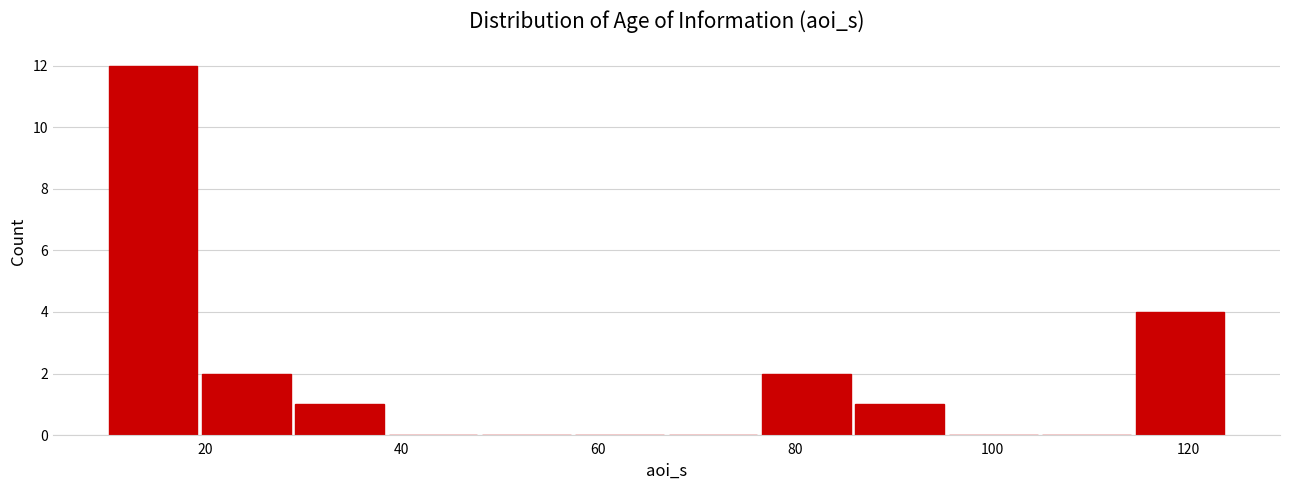

Which range on the x-axis has the tallest bar?

10 to 20